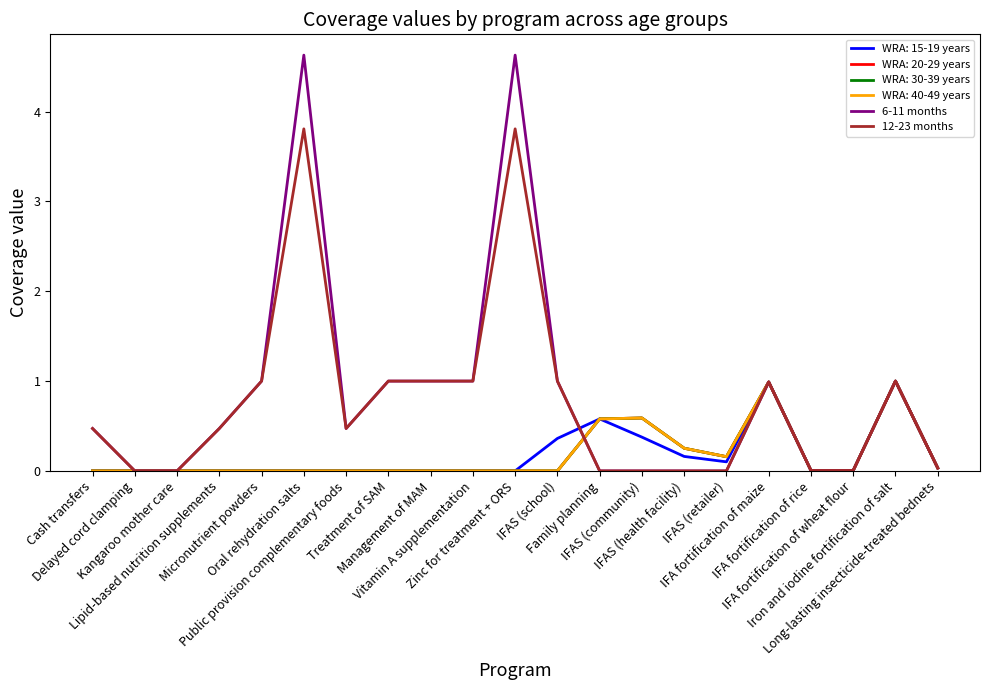

Does the chart display data point markers on the line(s)?

No